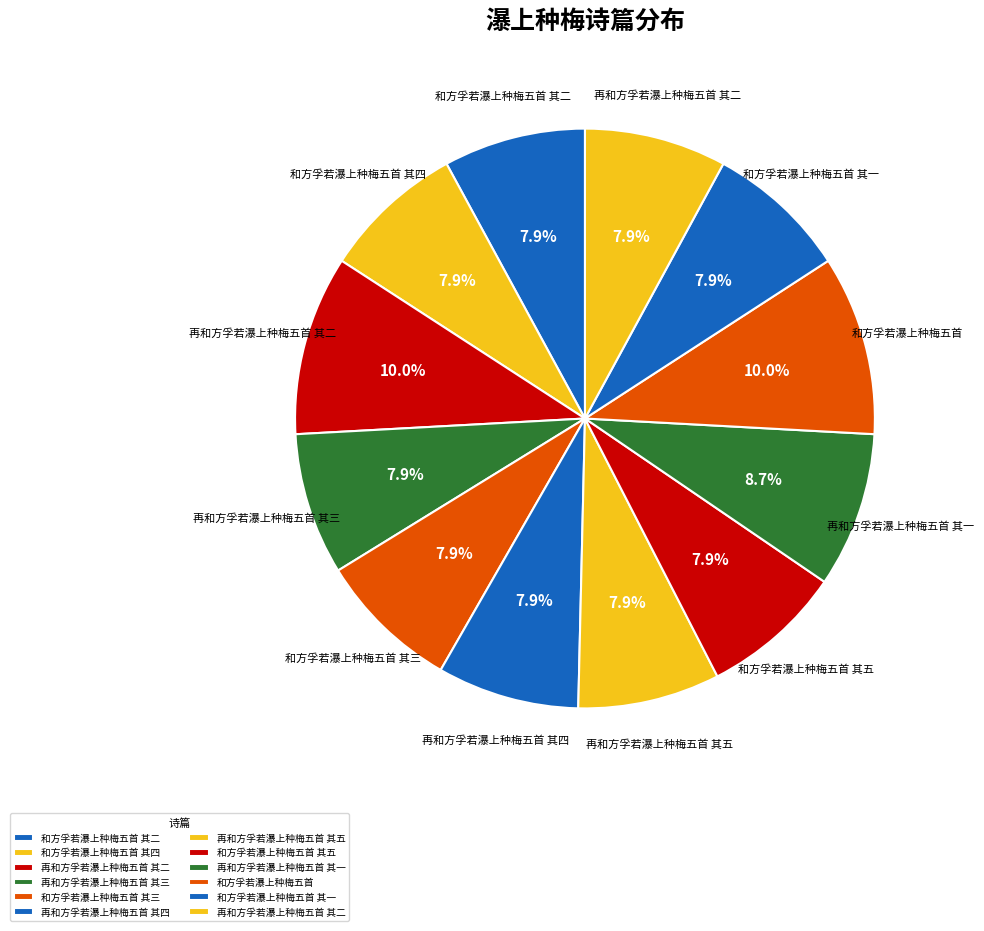

Does any single category account for the majority?

No